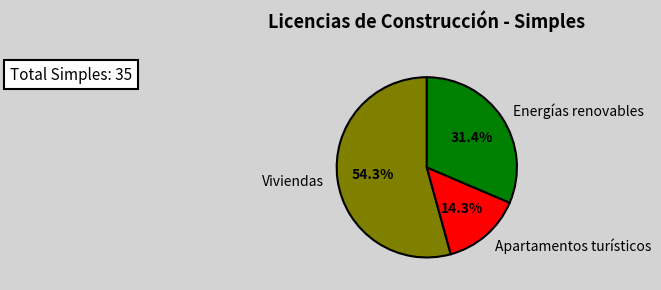

How many segments does this pie chart have?

3